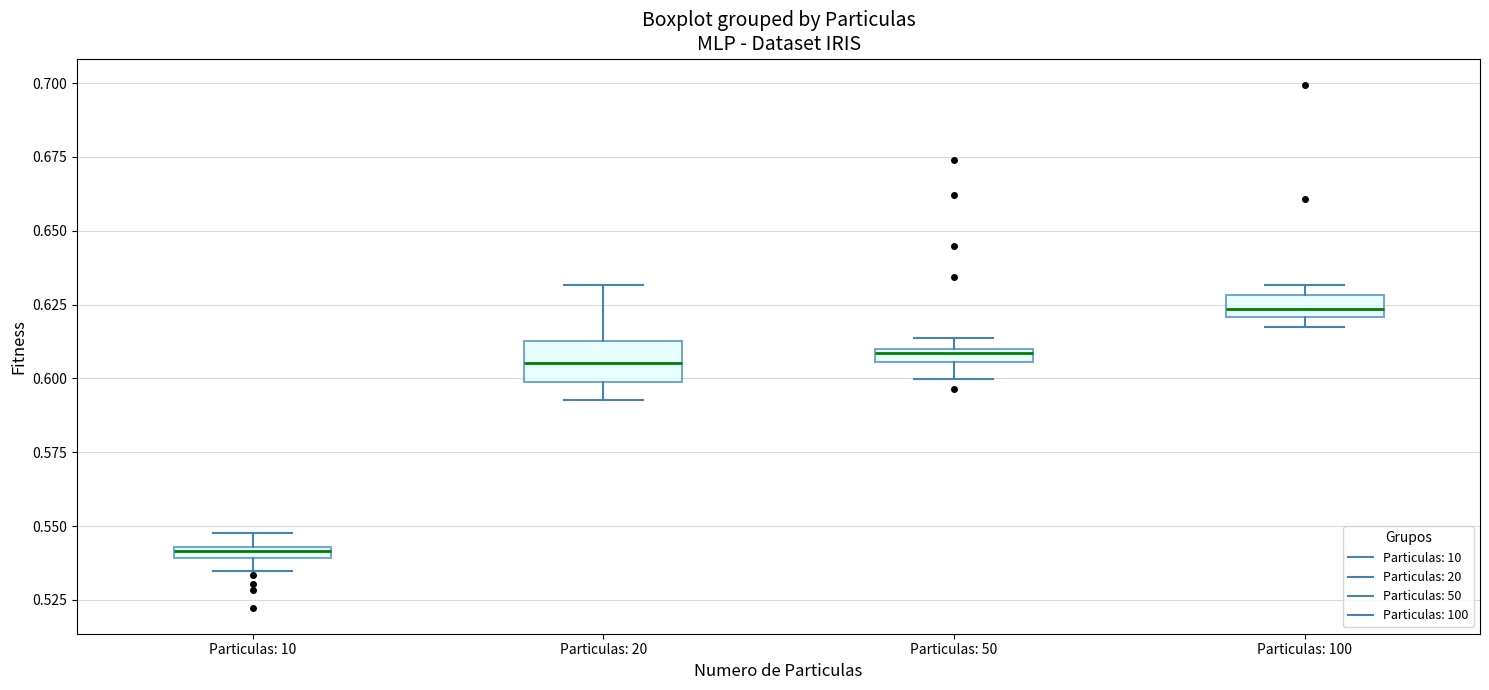

Where does the lower whisker of the box for Particulas: 20 end on the y-axis? The values are not printed on the chart, so give them approximately, as read against the axis.

0.595